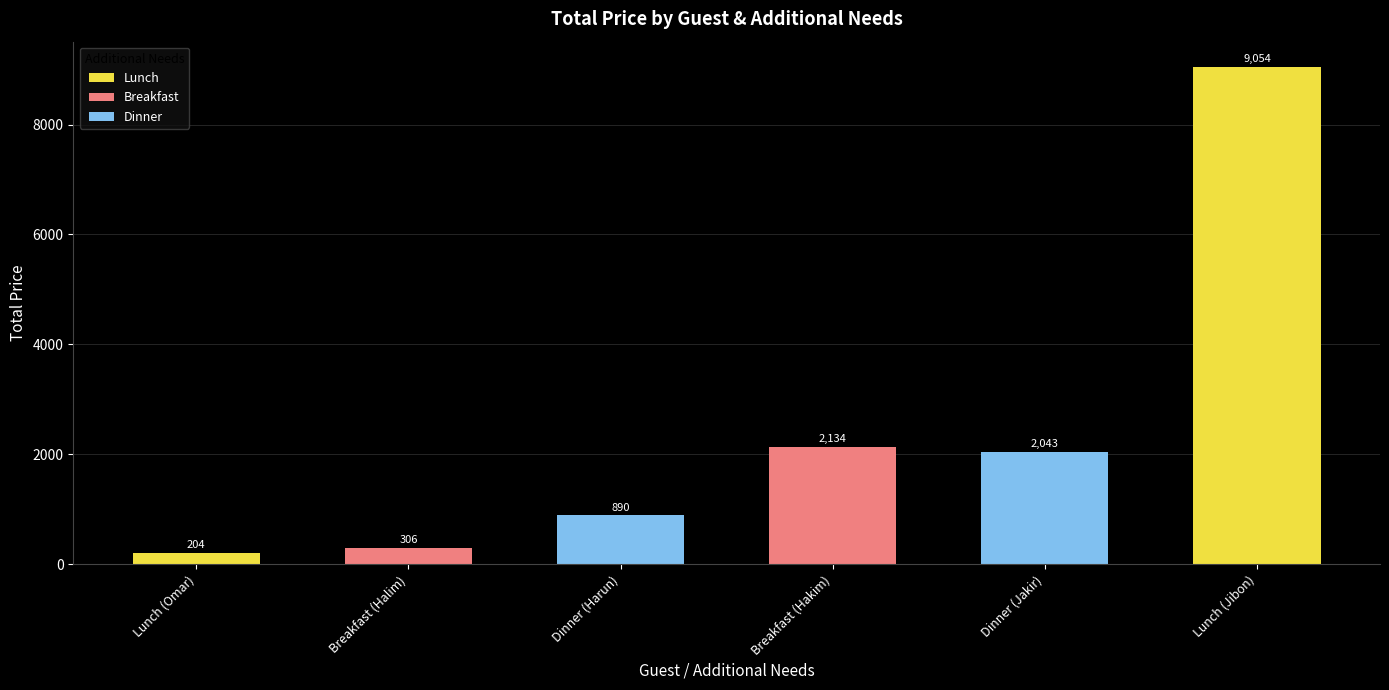

What is the approximate value at Breakfast (Hakim)?

2134